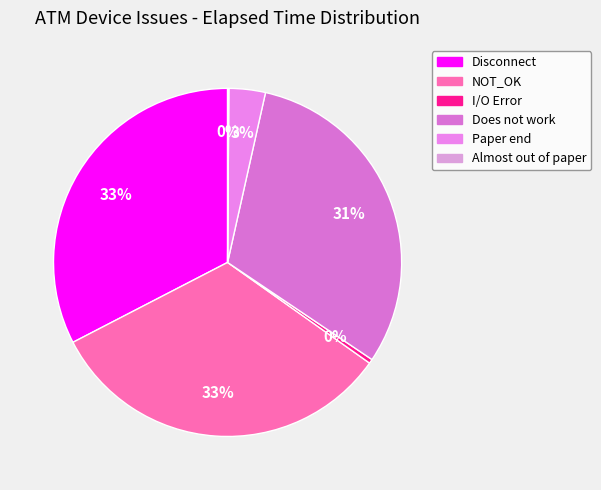

To the nearest percent, what is the average slice percentage?

17%